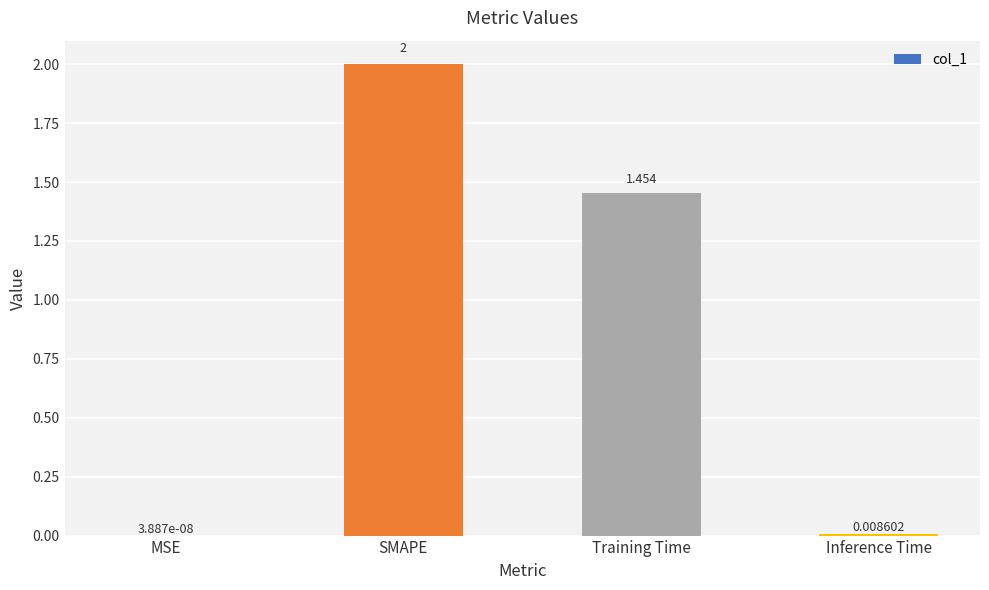

At which label does the data first exceed 1?

SMAPE